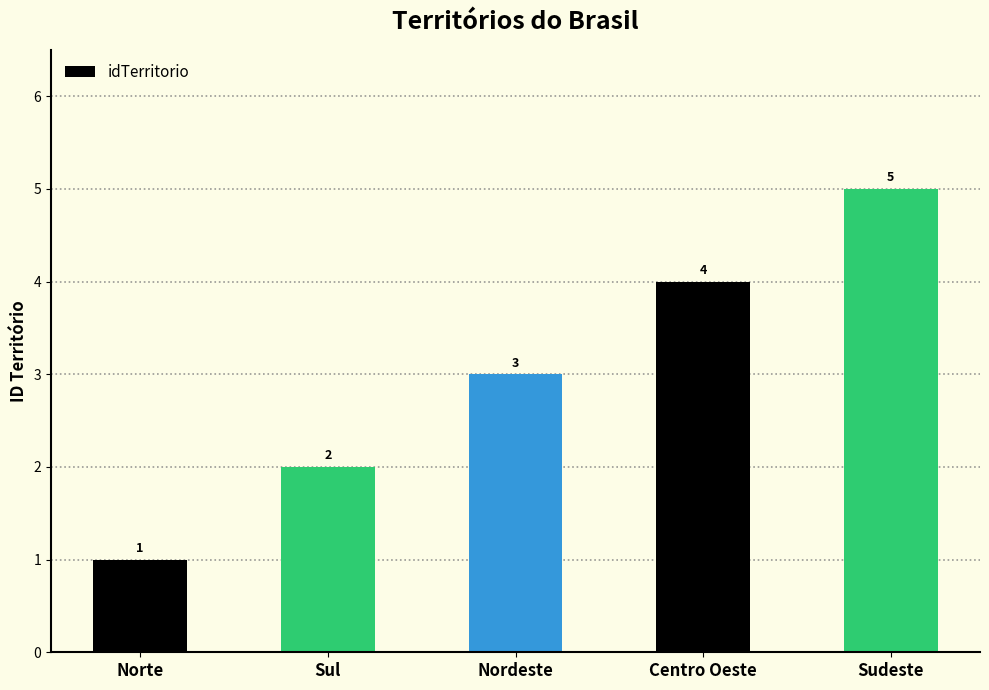

Read the value at Sul.

2